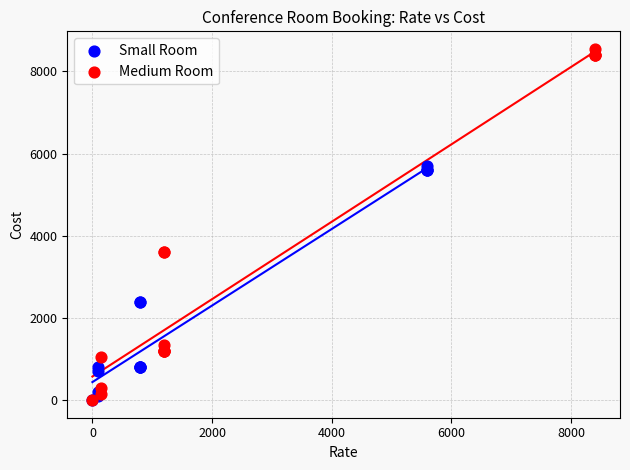

Which series has the largest Y range (max minus min)?

Medium Room